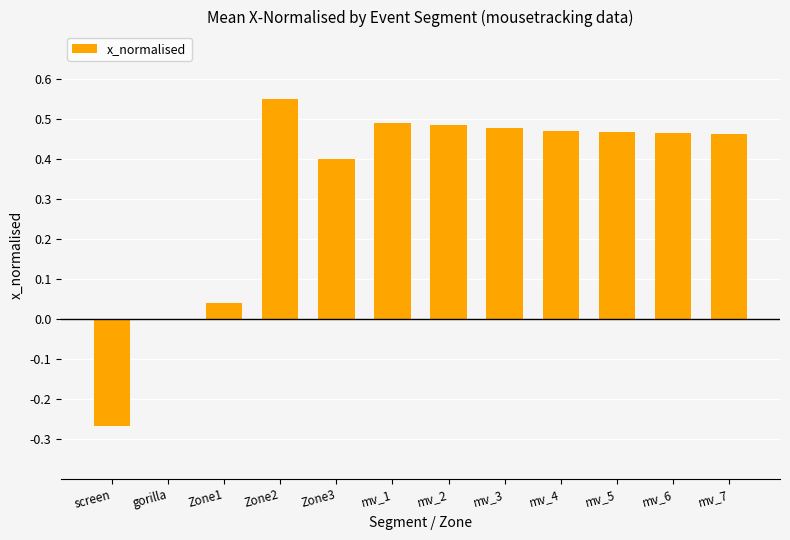

What is the sum of all values?

4.0